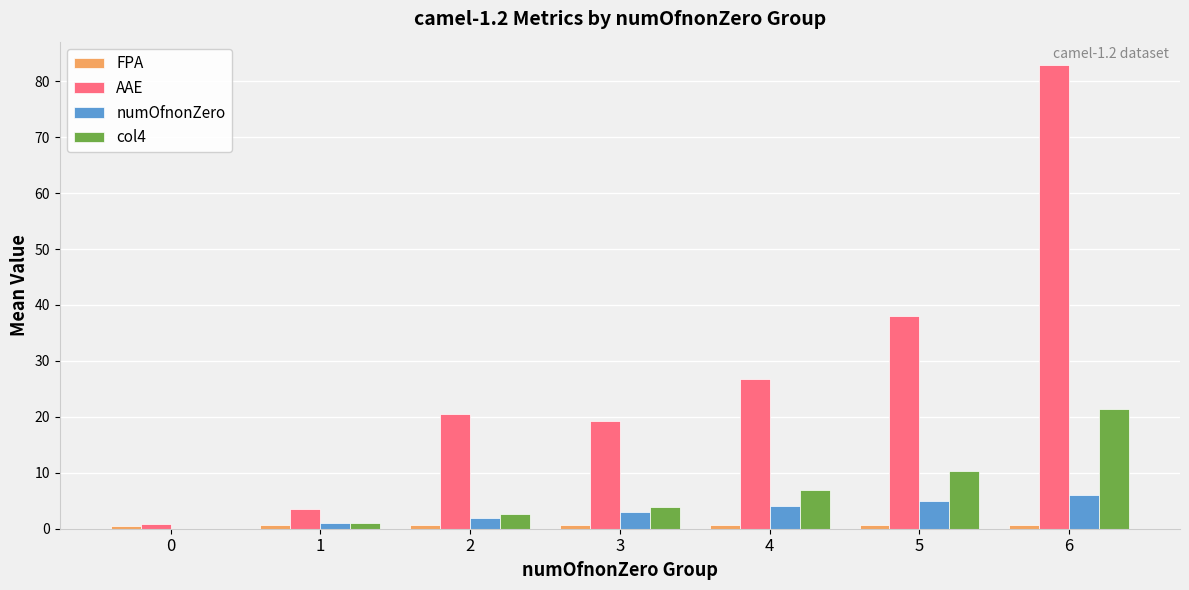

What is the sum of all AAE values?

191.9